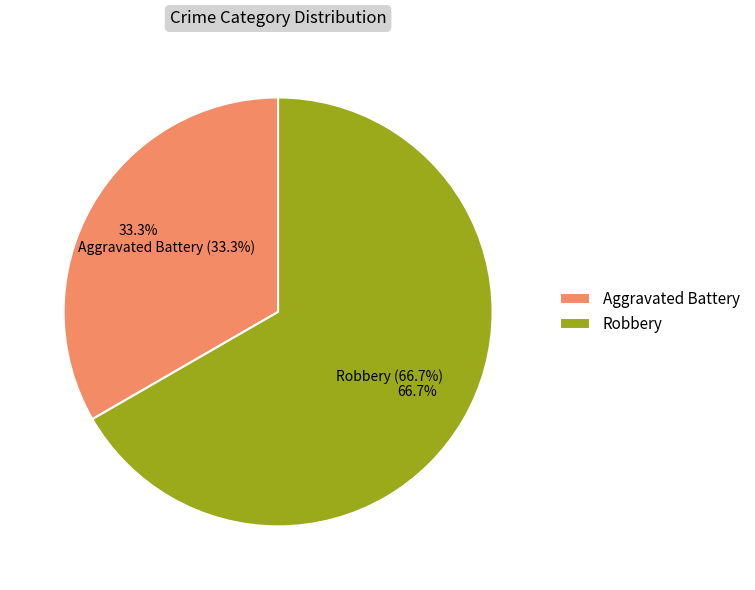

To the nearest percent, what portion does Aggravated Battery represent?

33%